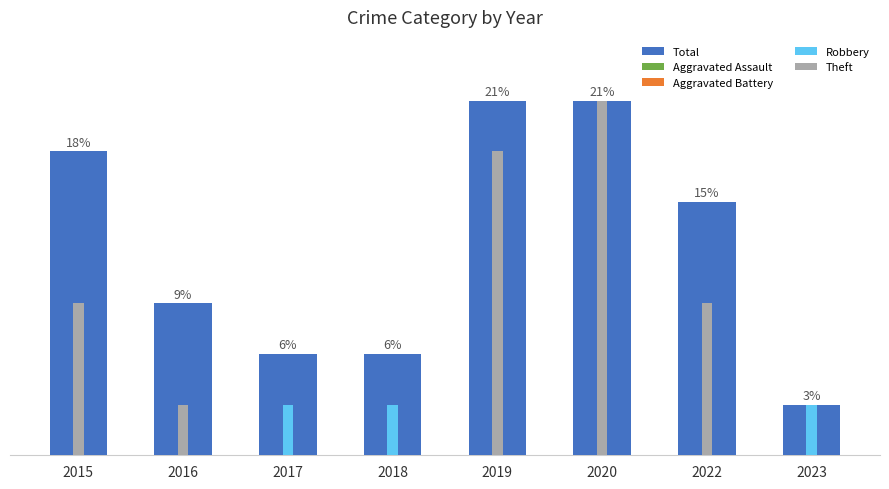

How many groups of bars are there?

8